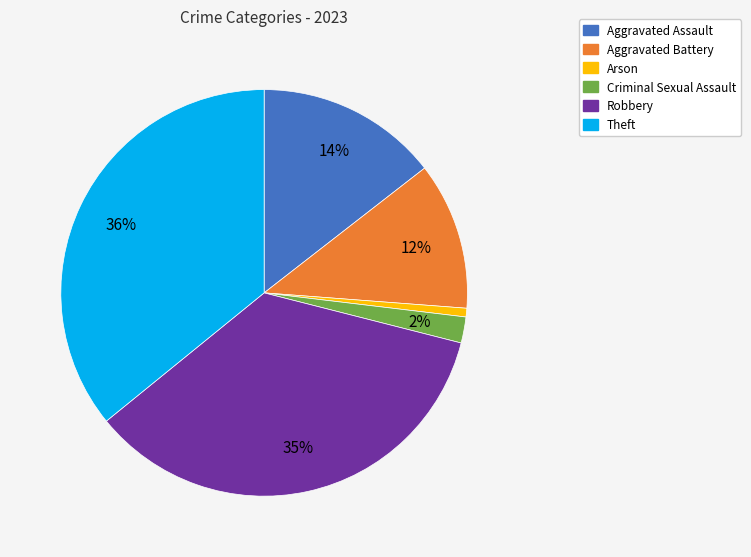

Is there a majority slice in this chart?

No